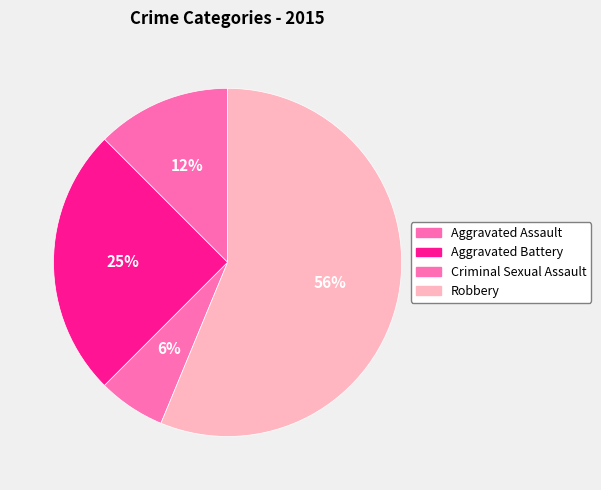

How many slices are in this pie chart?

4